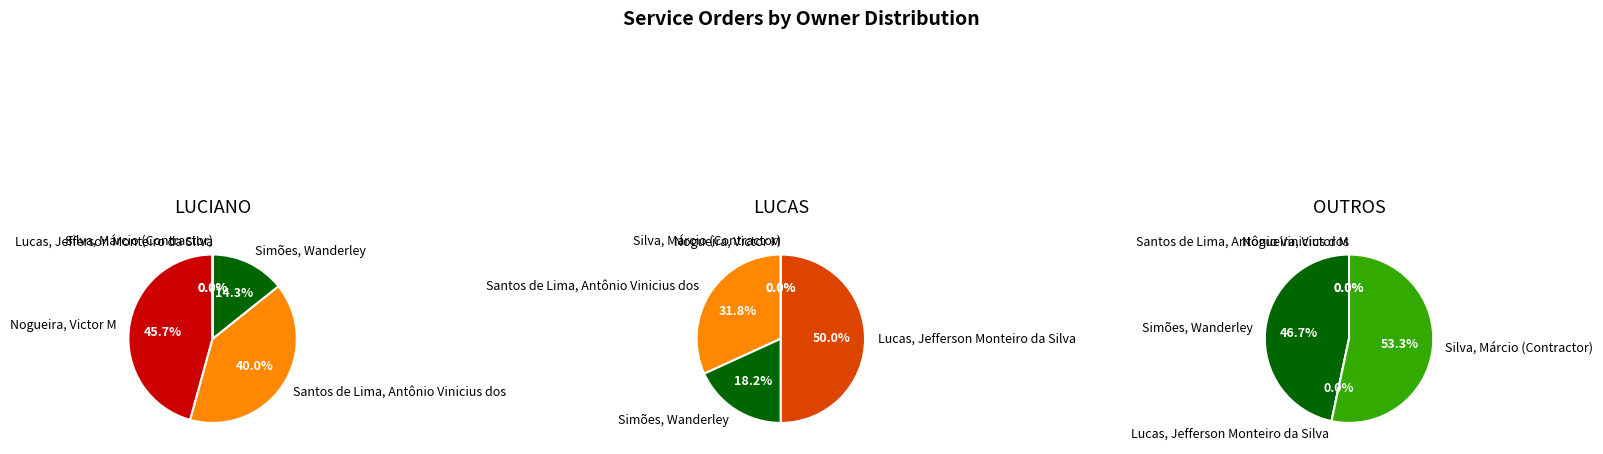

Which has a higher value, Silva, Márcio (Contractor) or Nogueira, Victor M?

Nogueira, Victor M